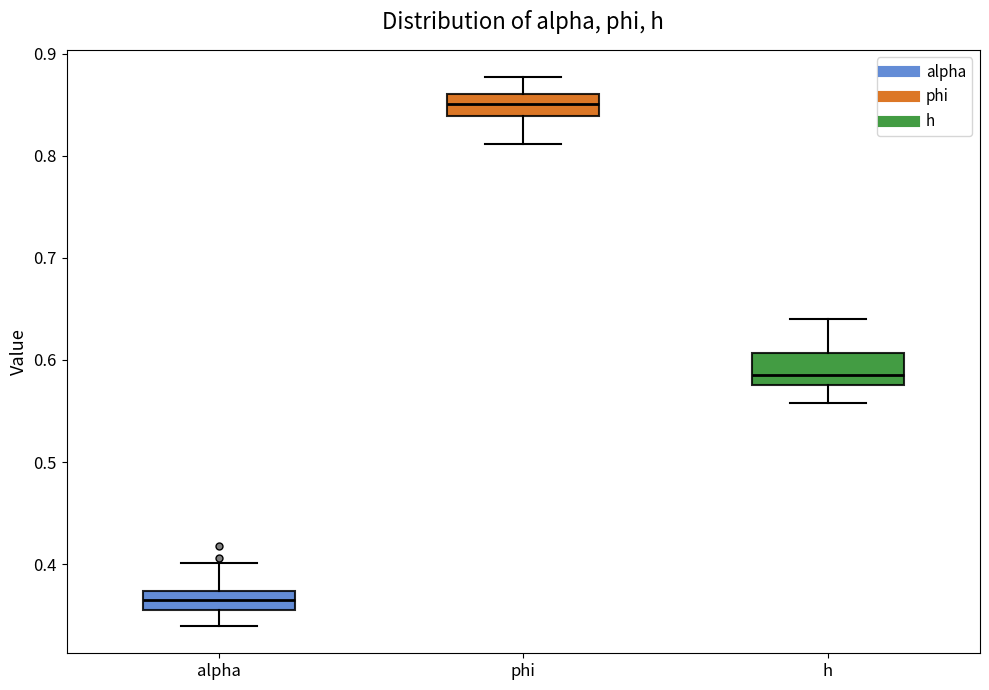

Reading left to right, read every box against the y-axis: the position of its median line, the range the box covers, and the ends of its whiskers. The values are not printed on the chart, so give them approximately, as read against the axis.

alpha: median 0.36 (inside the box), box 0.36 to 0.37, whiskers 0.34 to 0.40
phi: median 0.85, box 0.84 to 0.86, whiskers 0.81 to 0.88
h: median 0.59, box 0.58 to 0.61, whiskers 0.56 to 0.64